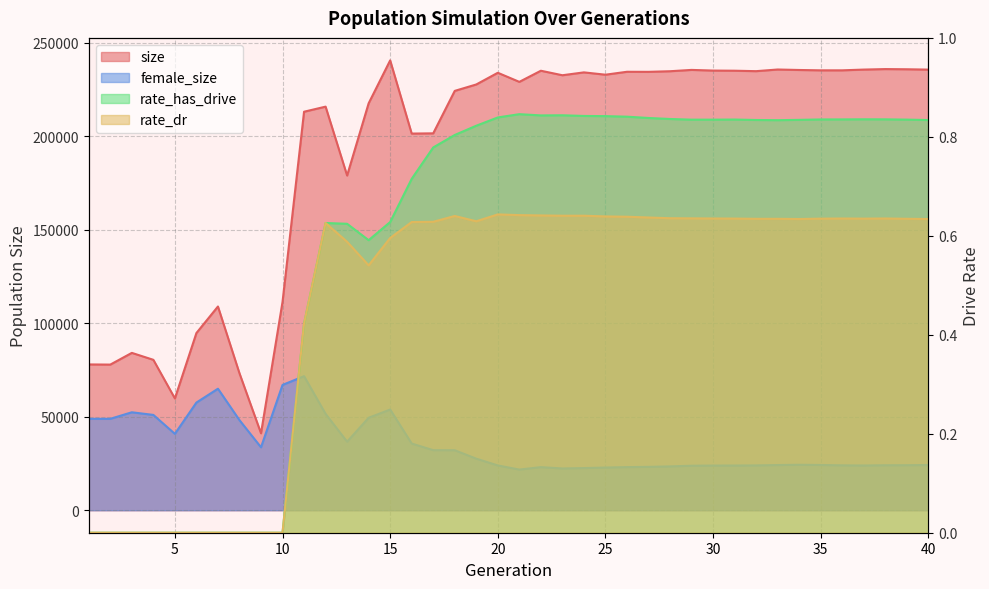

At which category does the chart reach its peak across all series?

15